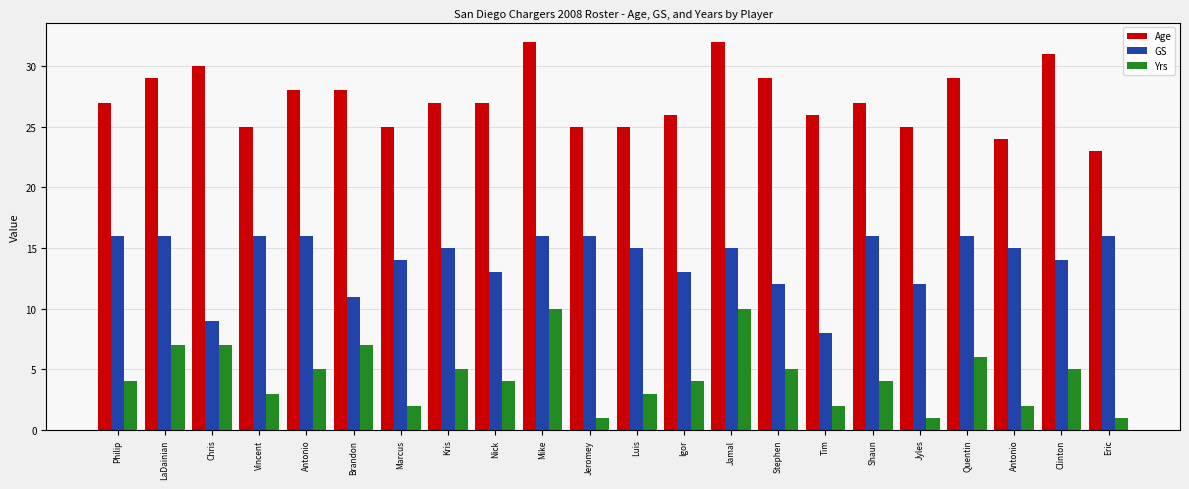

What is the value of the Age bar at the 5th from the left?

28